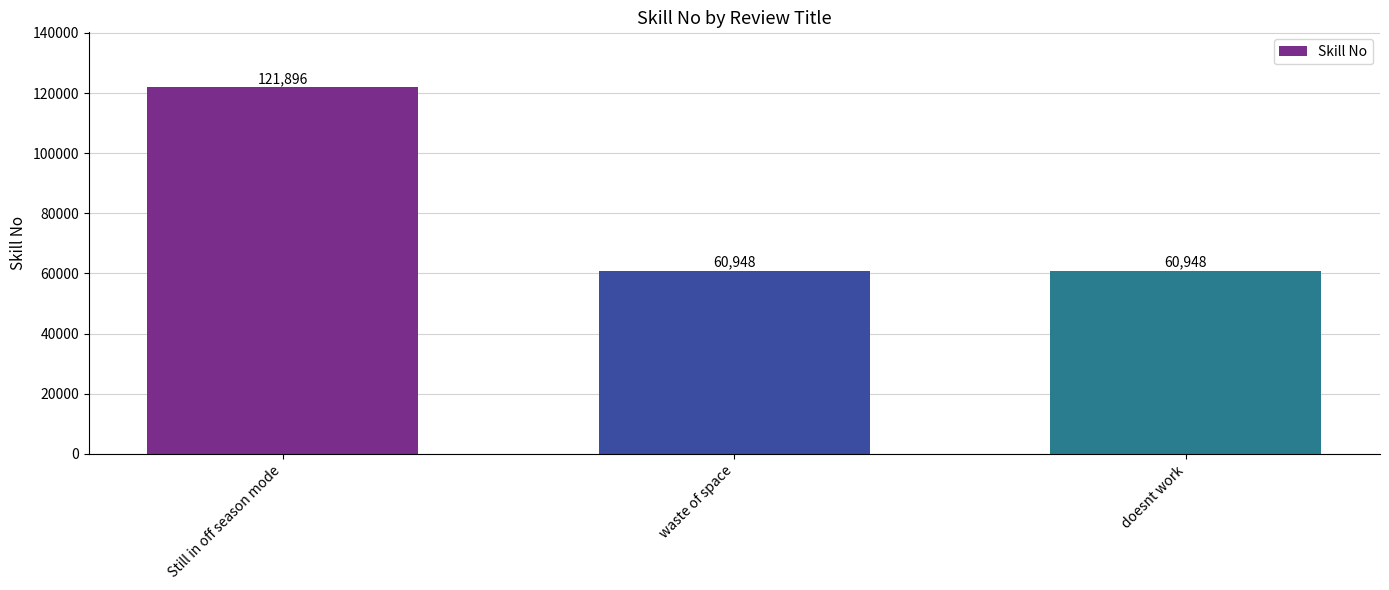

Reading right to left, extract all data points from this chart.

doesnt work=60948	waste of space=60948	Still in off season mode=121896